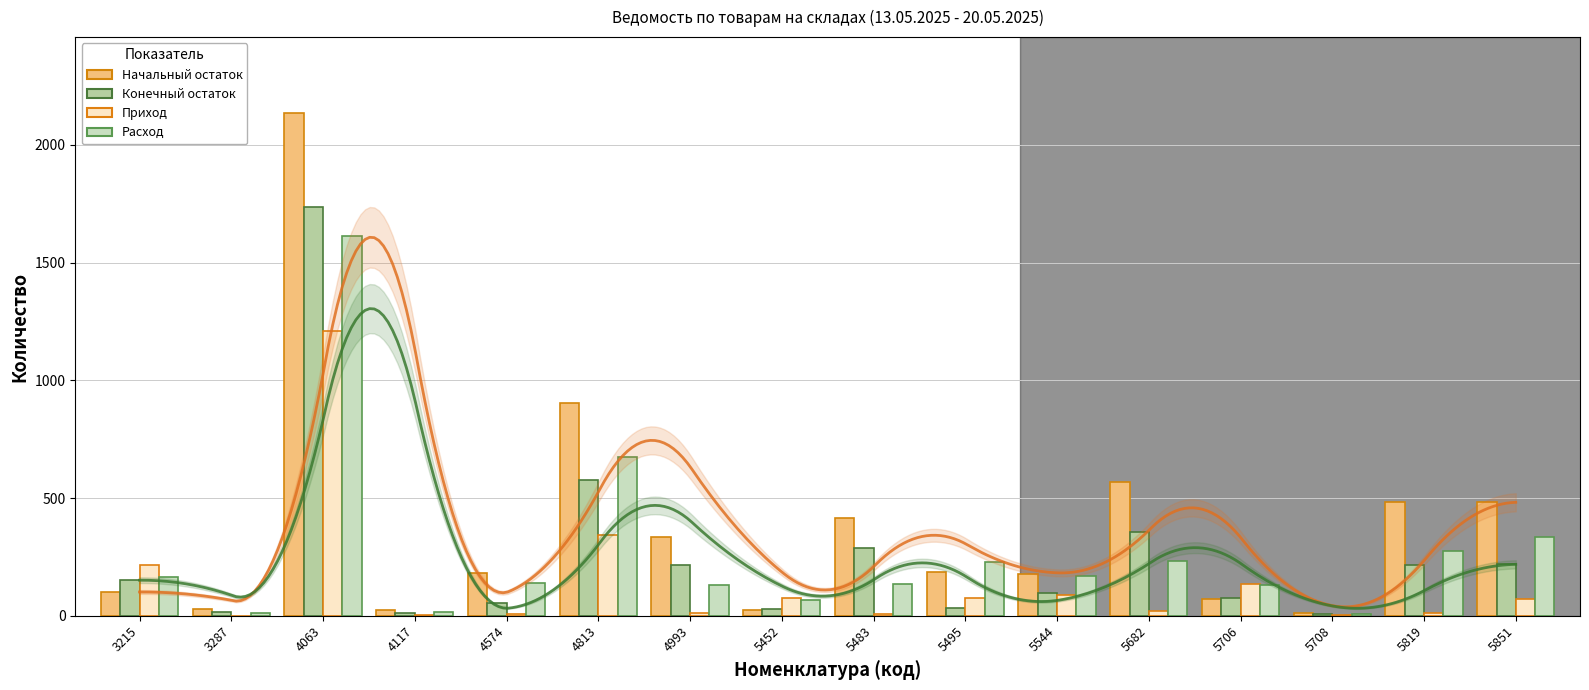

Reading right to left, what are all the values shown in this chart?

Начальный остаток: 481.7	482.0	10.9	72.0	568.0	177.3	187.0	414.0	22.5	333.0	905.0	182.9	23.5	2136.7	26.9	101.0
Конечный остаток: 220.0	217.0	6.2	74.0	357.0	98.4	35.0	289.0	29.1	214.0	576.0	53.8	11.5	1736.1	17.3	151.0
Приход: 72.2	12.0	2.9	134.0	21.0	88.0	77.0	8.0	75.3	10.0	344.6	8.1	5.0	1210.1	0.0	215.0
Расход: 333.9	277.0	7.6	132.0	232.0	167.0	229.0	133.0	68.7	129.0	673.5	137.2	17.0	1610.8	9.7	165.0